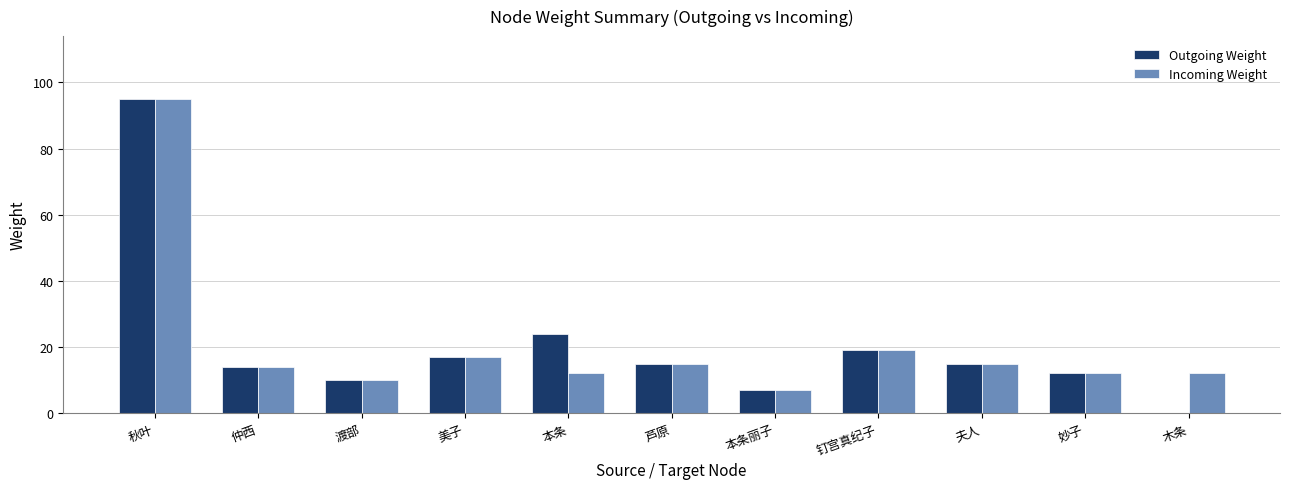

The value of Outgoing Weight at 秋叶 is 23. True or false?

False